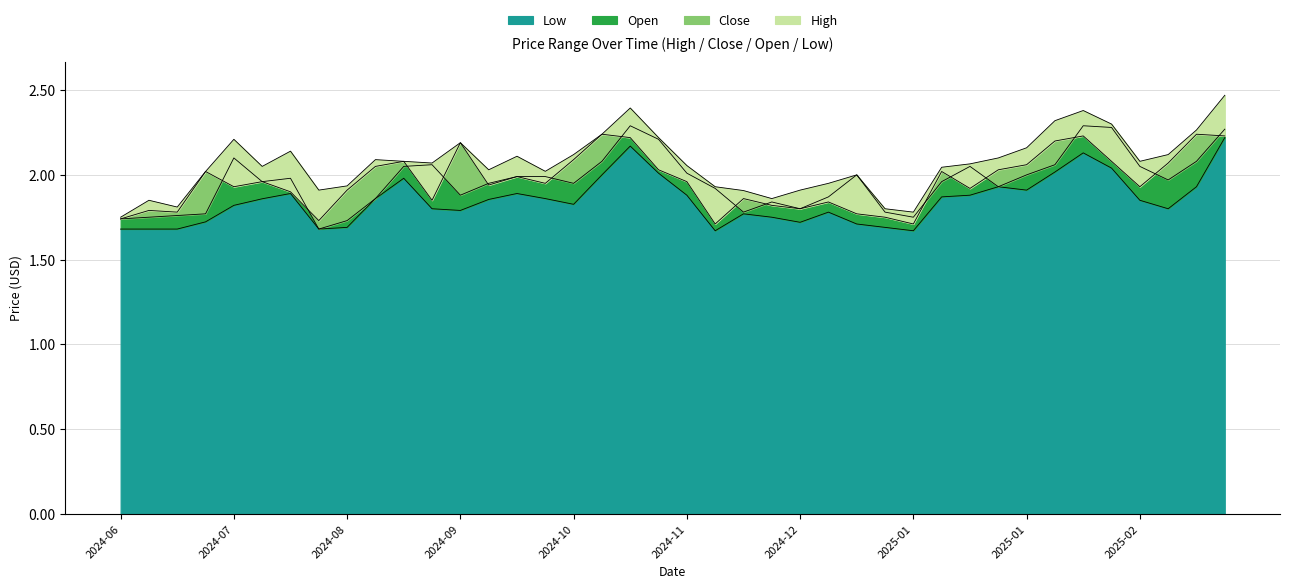

At how many categories does at least one series exceed 2?

27